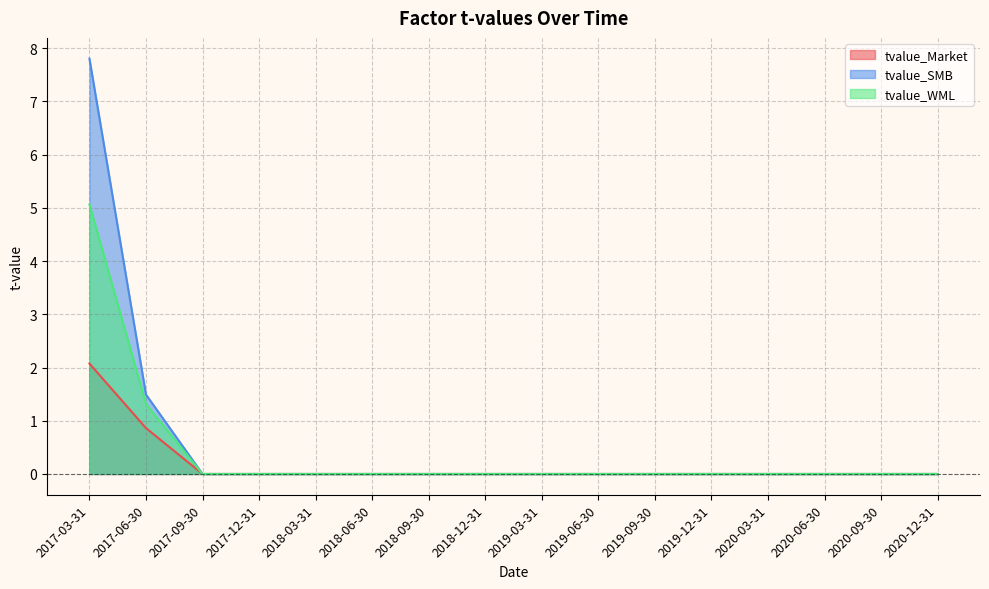

Reading right to left, list all the values displayed in this chart.

tvalue_Market: 2020-12-31=0.0	2020-09-30=0.0	2020-06-30=0.0	2020-03-31=-0.0	2019-12-31=-0.0	2019-09-30=0.0	2019-06-30=0.0	2019-03-31=0.0	2018-12-31=0.0	2018-09-30=0.0	2018-06-30=0.0	2018-03-31=0.0	2017-12-31=-0.0	2017-09-30=-0.0	2017-06-30=0.9	2017-03-31=2.1
tvalue_SMB: 2020-12-31=-0.0	2020-09-30=-0.0	2020-06-30=0.0	2020-03-31=-0.0	2019-12-31=-0.0	2019-09-30=0.0	2019-06-30=0.0	2019-03-31=0.0	2018-12-31=0.0	2018-09-30=0.0	2018-06-30=0.0	2018-03-31=0.0	2017-12-31=0.0	2017-09-30=0.0	2017-06-30=1.5	2017-03-31=7.8
tvalue_WML: 2020-12-31=0.0	2020-09-30=0.0	2020-06-30=0.0	2020-03-31=-0.0	2019-12-31=-0.0	2019-09-30=-0.0	2019-06-30=-0.0	2019-03-31=-0.0	2018-12-31=-0.0	2018-09-30=-0.0	2018-06-30=-0.0	2018-03-31=0.0	2017-12-31=0.0	2017-09-30=0.0	2017-06-30=1.3	2017-03-31=5.1